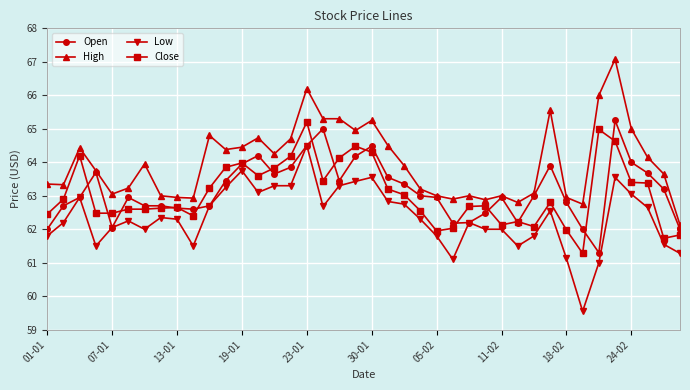

True or false: High and Low cross at least once.

False